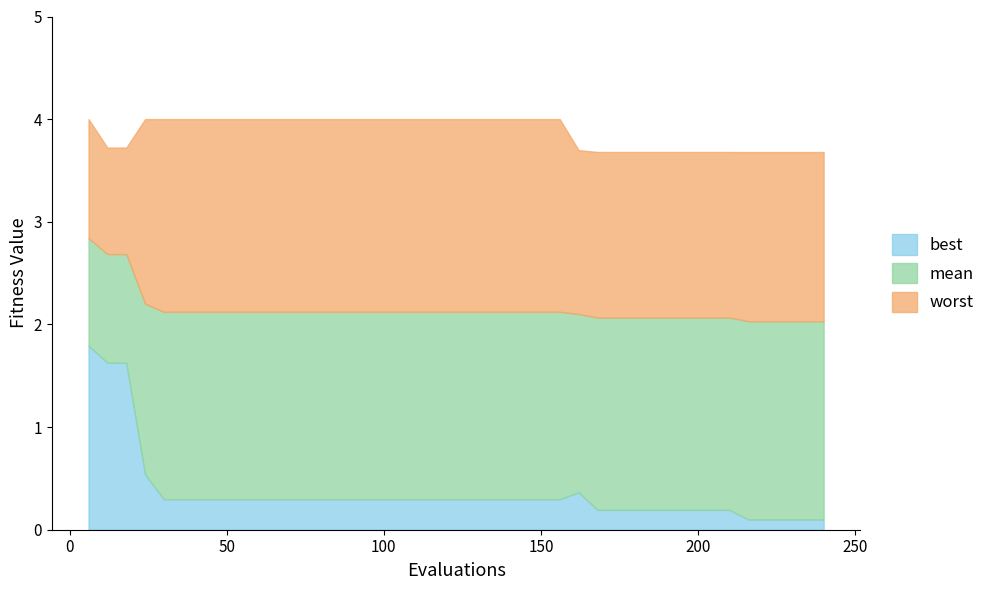

Which label corresponds to the largest value in the chart?

6